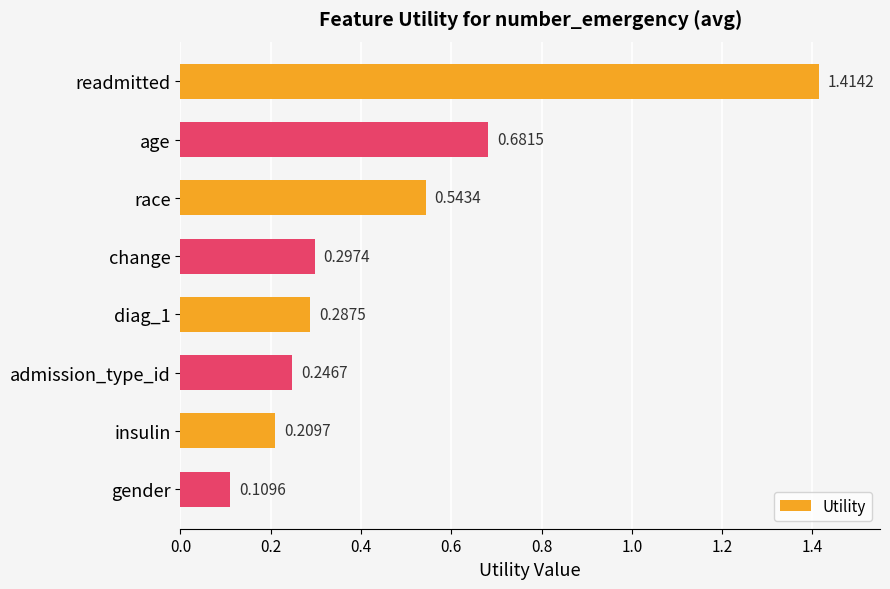

Which label corresponds to the smallest value in the chart?

gender